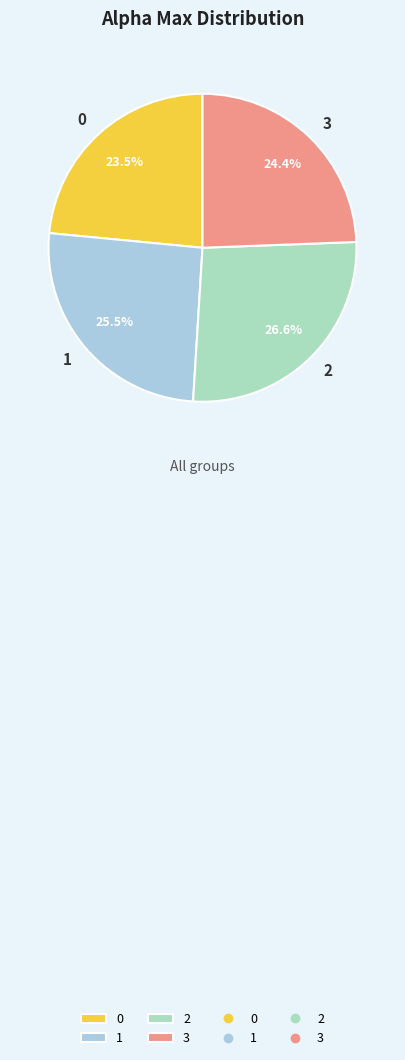

Which category has the biggest portion of the pie?

2